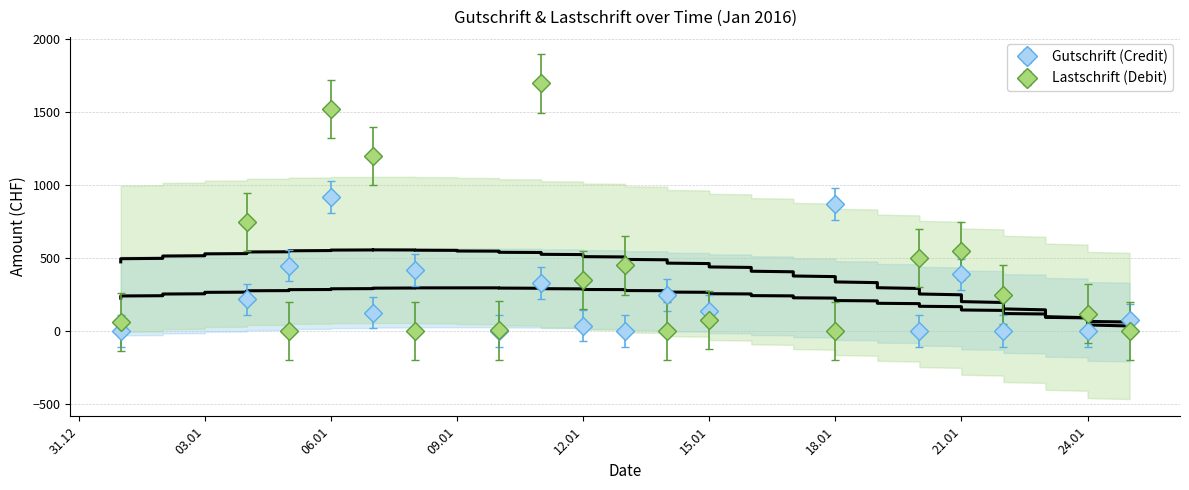

Does the chart display data point markers on the line(s)?

No